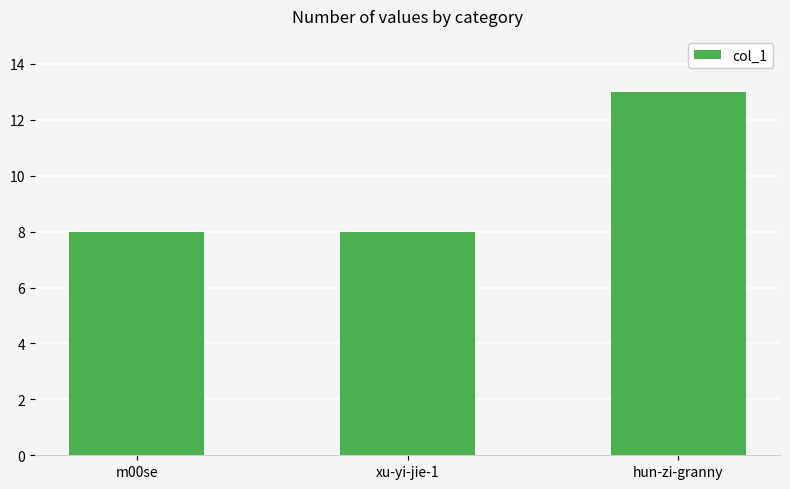

What is the difference between the maximum and minimum values?

5